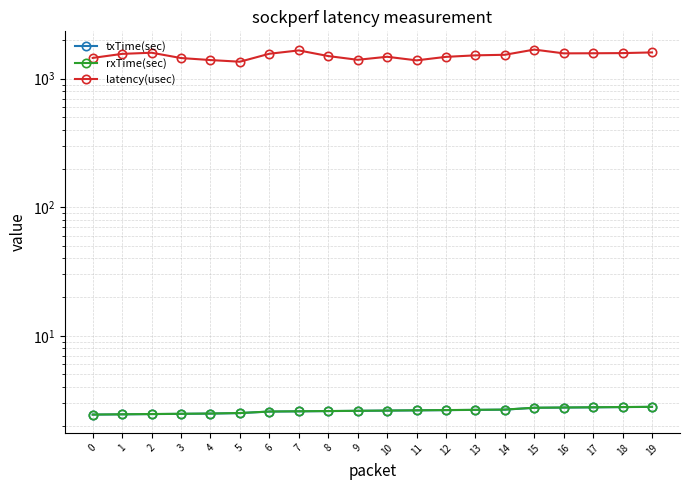

What is the value of the latency(usec) point at the 8th from the left?

1659.0